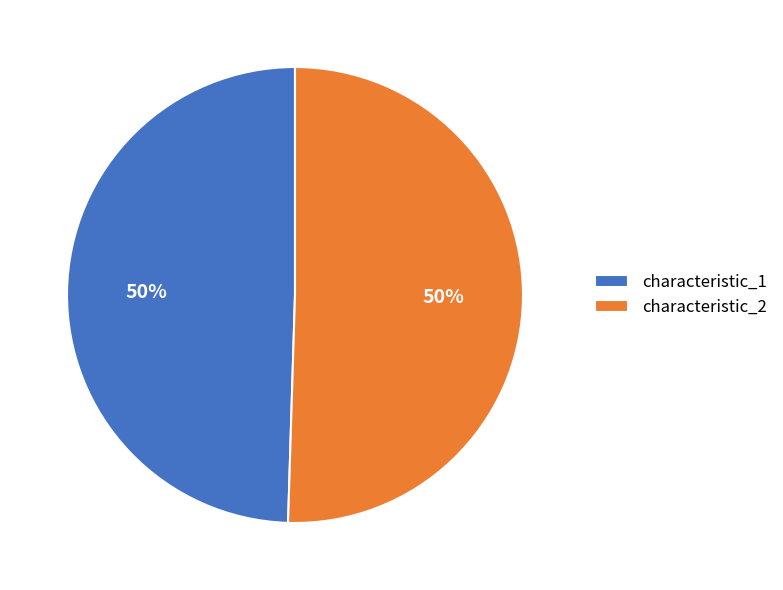

To the nearest percent, what is the combined percentage of characteristic_2 and characteristic_1?

100%